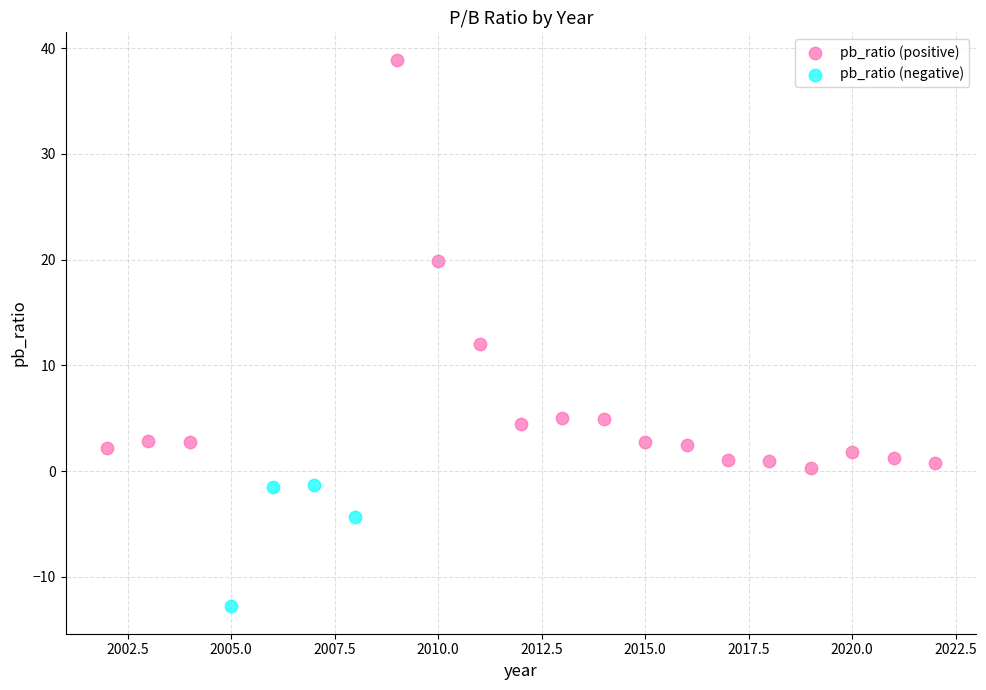

Which series contains the highest Y value?

pb_ratio (positive)